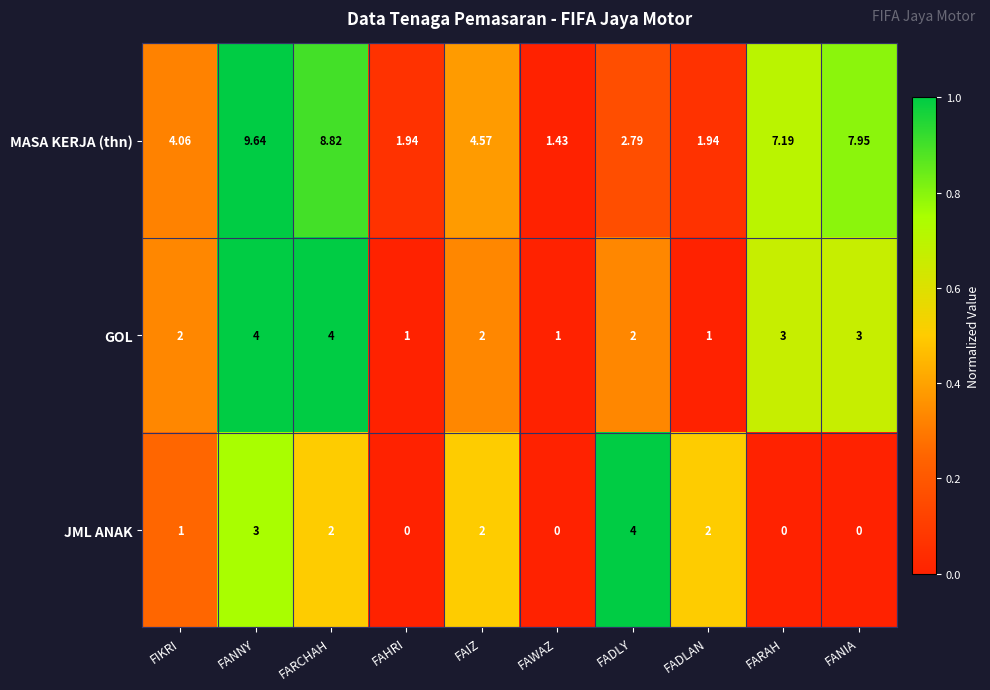

Between FADLY and FARAH, which series saw the biggest shift?

row_2